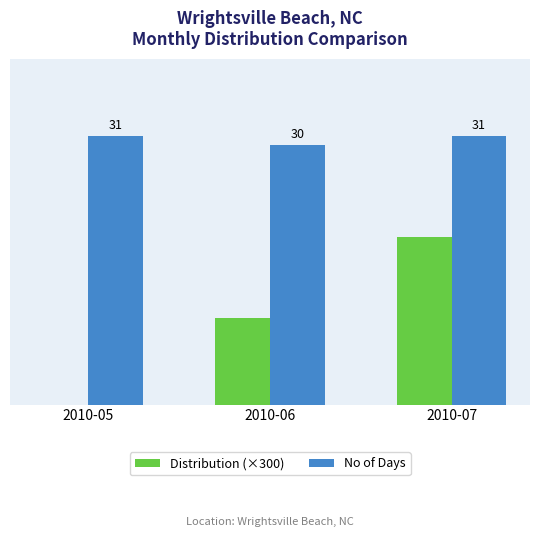

Where is Distribution (×300) nearest to the value 9?

2010-06